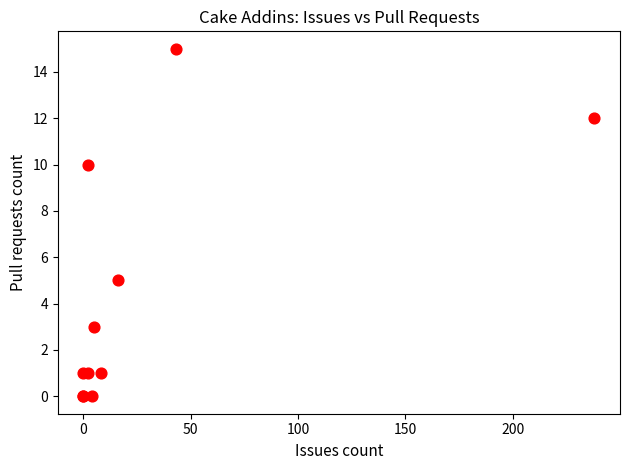

What Y value in the scatter plot is closest to 7?

5